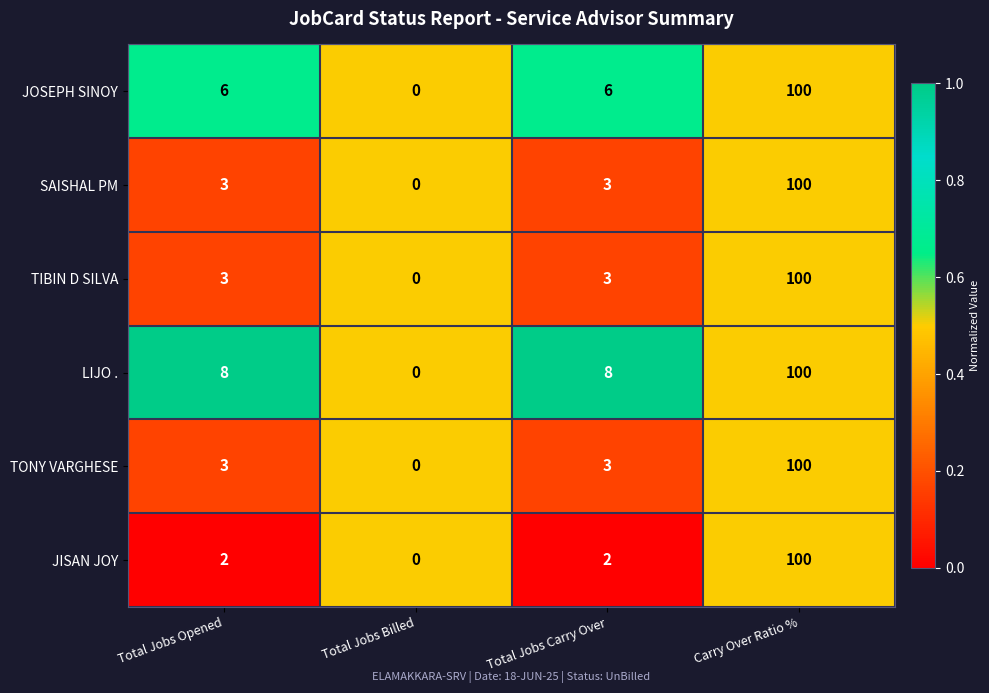

At which category is the sum across all series the highest?

Carry Over Ratio %